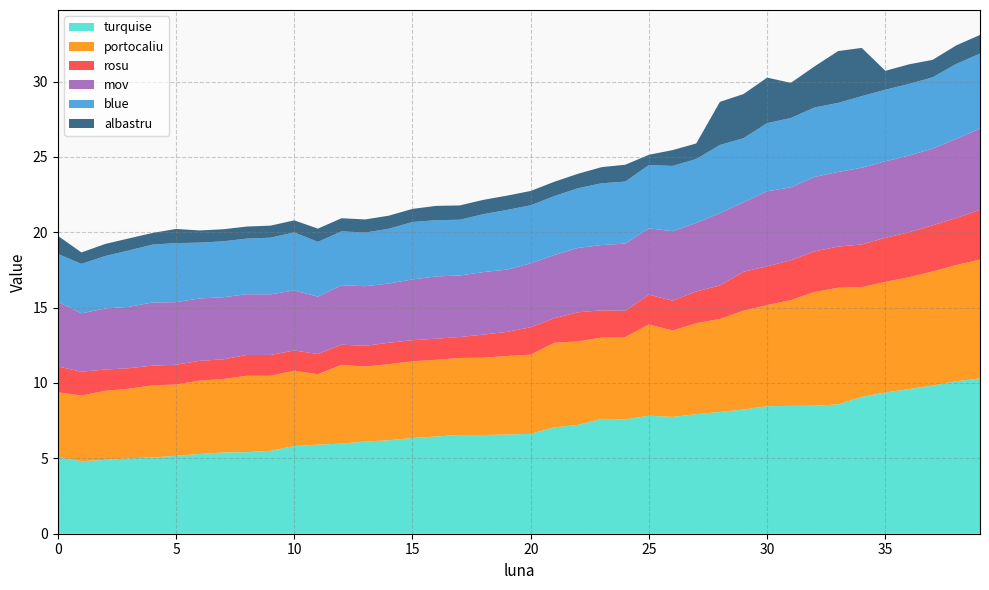

Reading left to right, transcribe all the data shown in this chart.

turquise: 5.1	4.8	4.9	5.0	5.1	5.2	5.3	5.4	5.4	5.5	5.8	5.9	6.0	6.1	6.2	6.3	6.5	6.5	6.5	6.6	6.6	7.1	7.2	7.6	7.6	7.8	7.8	7.9	8.1	8.2	8.5	8.5	8.5	8.6	9.1	9.4	9.6	9.8	10.1	10.3
portocaliu: 4.3	4.4	4.6	4.6	4.8	4.7	4.9	4.9	5.1	5.0	5.0	4.7	5.2	5.0	5.0	5.1	5.1	5.1	5.1	5.2	5.2	5.6	5.5	5.4	5.5	6.1	5.7	6.0	6.2	6.6	6.7	7.0	7.5	7.7	7.3	7.3	7.4	7.6	7.7	7.9
rosu: 1.7	1.6	1.4	1.4	1.3	1.3	1.3	1.3	1.4	1.4	1.3	1.3	1.3	1.4	1.4	1.4	1.4	1.4	1.5	1.6	1.8	1.6	1.9	1.8	1.7	2.0	2.0	2.1	2.2	2.6	2.6	2.6	2.7	2.7	2.8	2.9	3.0	3.1	3.1	3.3
mov: 4.3	3.9	4.0	4.1	4.2	4.2	4.1	4.1	4.0	4.0	4.0	3.8	4.0	4.0	3.9	4.0	4.1	4.1	4.2	4.1	4.2	4.2	4.3	4.3	4.5	4.4	4.6	4.5	4.8	4.6	5.0	4.8	4.9	5.0	5.1	5.1	5.1	5.1	5.2	5.4
blue: 3.2	3.3	3.5	3.7	3.8	3.9	3.7	3.7	3.7	3.8	3.9	3.6	3.6	3.6	3.6	3.8	3.7	3.7	3.8	4.0	3.9	3.9	4.0	4.1	4.1	4.2	4.3	4.2	4.5	4.2	4.5	4.6	4.6	4.6	4.8	4.8	4.8	4.7	5.0	5.0
albastru: 1.2	0.8	0.8	0.8	0.8	0.9	0.8	0.8	0.8	0.8	0.8	0.9	0.9	0.9	0.9	0.9	0.9	0.9	0.9	0.9	0.9	0.9	1.0	1.1	1.1	0.7	1.1	1.0	2.9	2.9	3.0	2.3	2.7	3.4	3.2	1.2	1.3	1.2	1.2	1.2